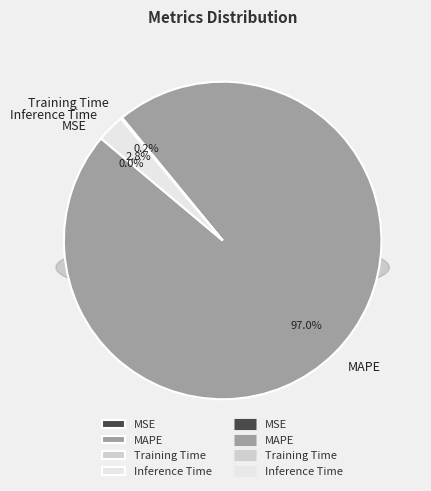

Which category has the biggest portion of the pie?

MAPE